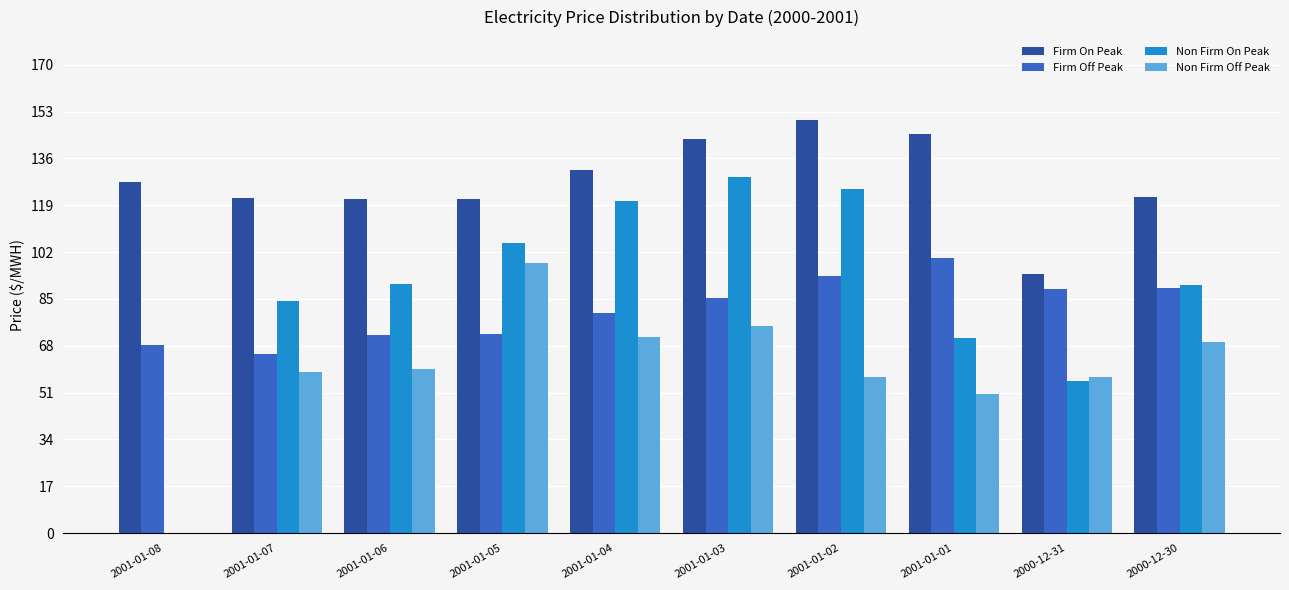

True or false: Firm On Peak has a value of 219.7 at 2001-01-08.

False